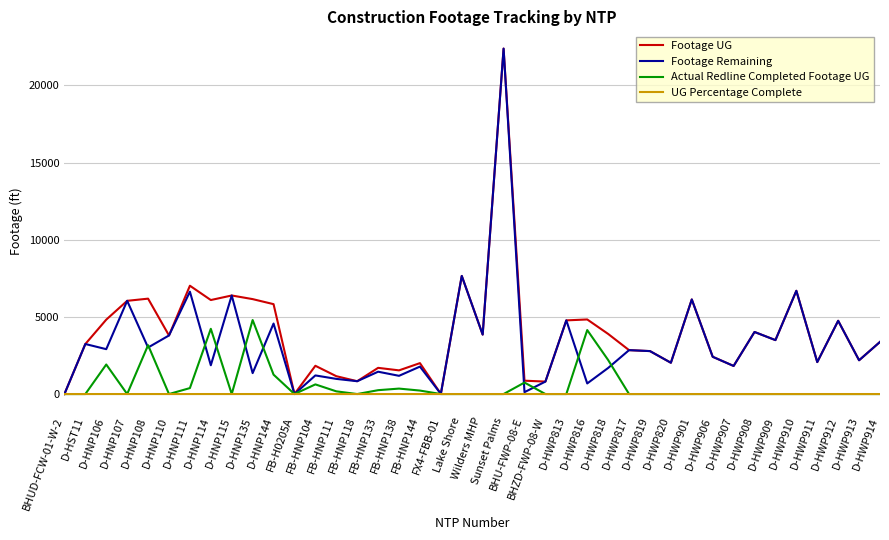

Is it true that UG Percentage Complete equals 0.0 at D-HNP110?

True